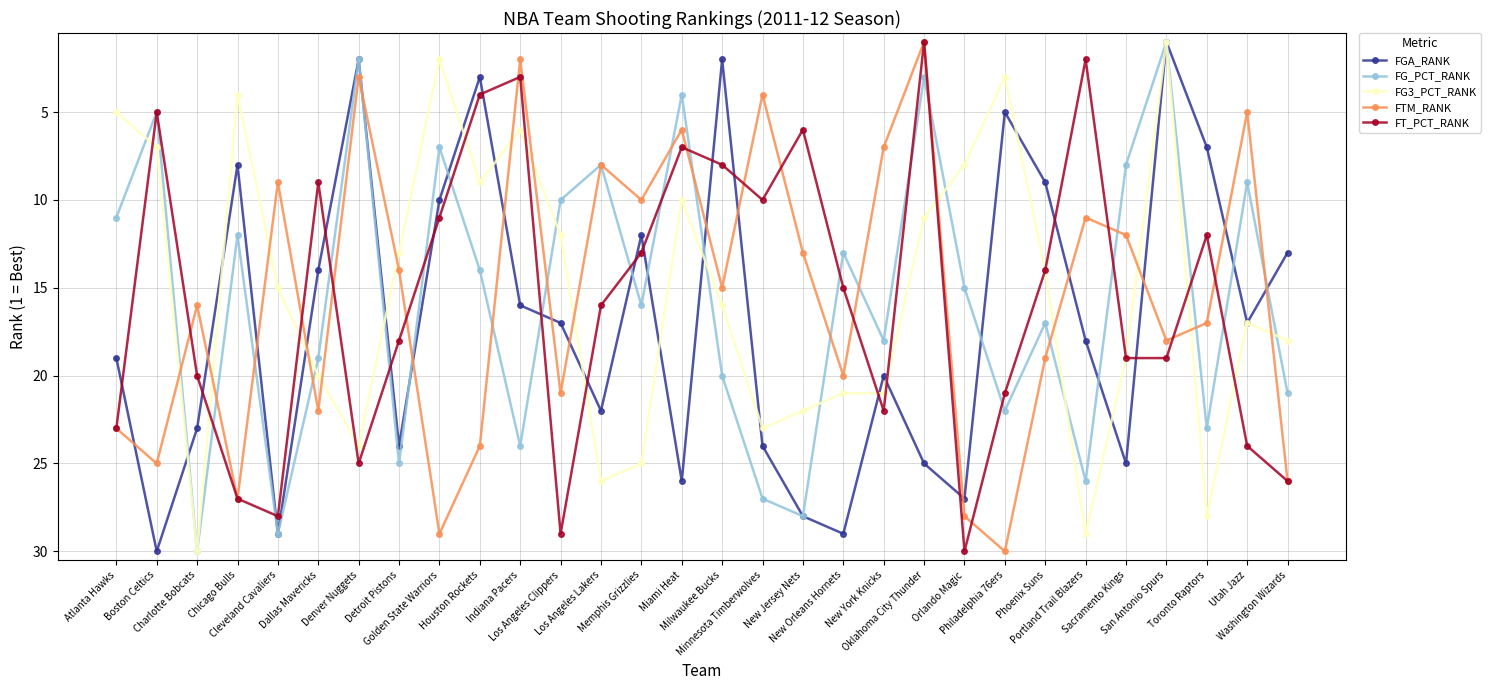

What are all the series names shown in the legend?

FGA_RANK, FG_PCT_RANK, FG3_PCT_RANK, FTM_RANK, FT_PCT_RANK